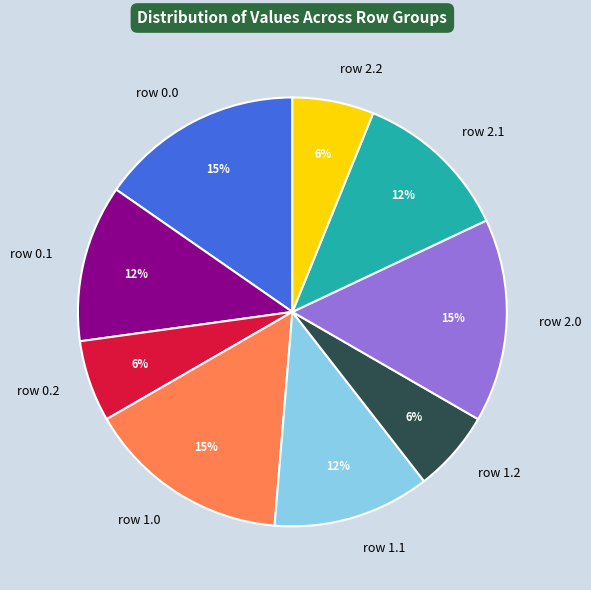

Which has a higher value, row 2.1 or row 0.0?

row 0.0